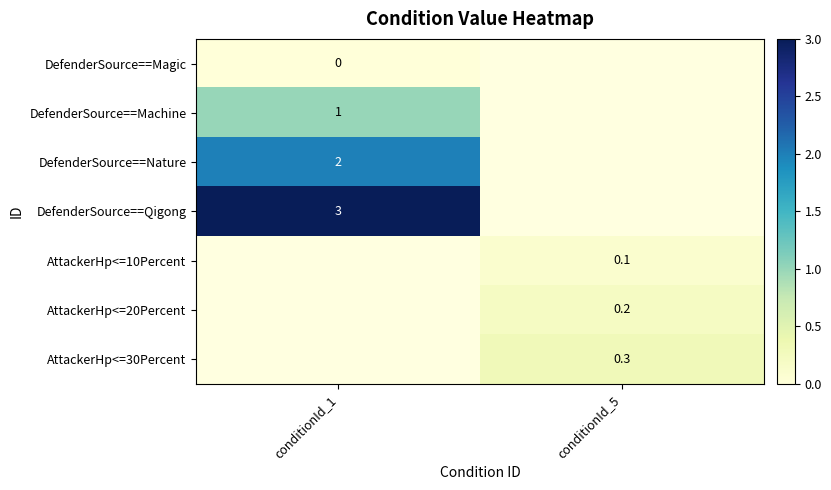

Which has a higher value, conditionId_1 or conditionId_5?

conditionId_5